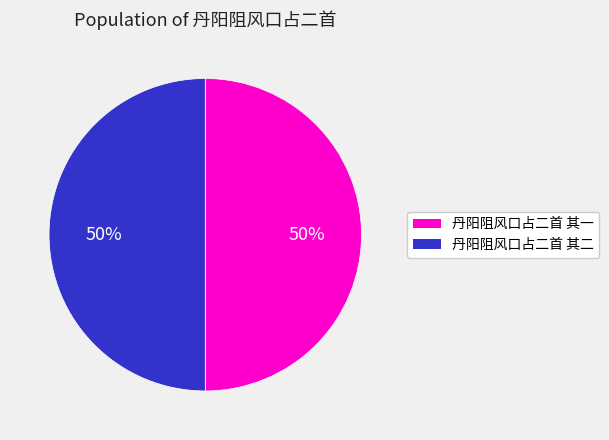

To the nearest percent, what is the average slice percentage?

50%